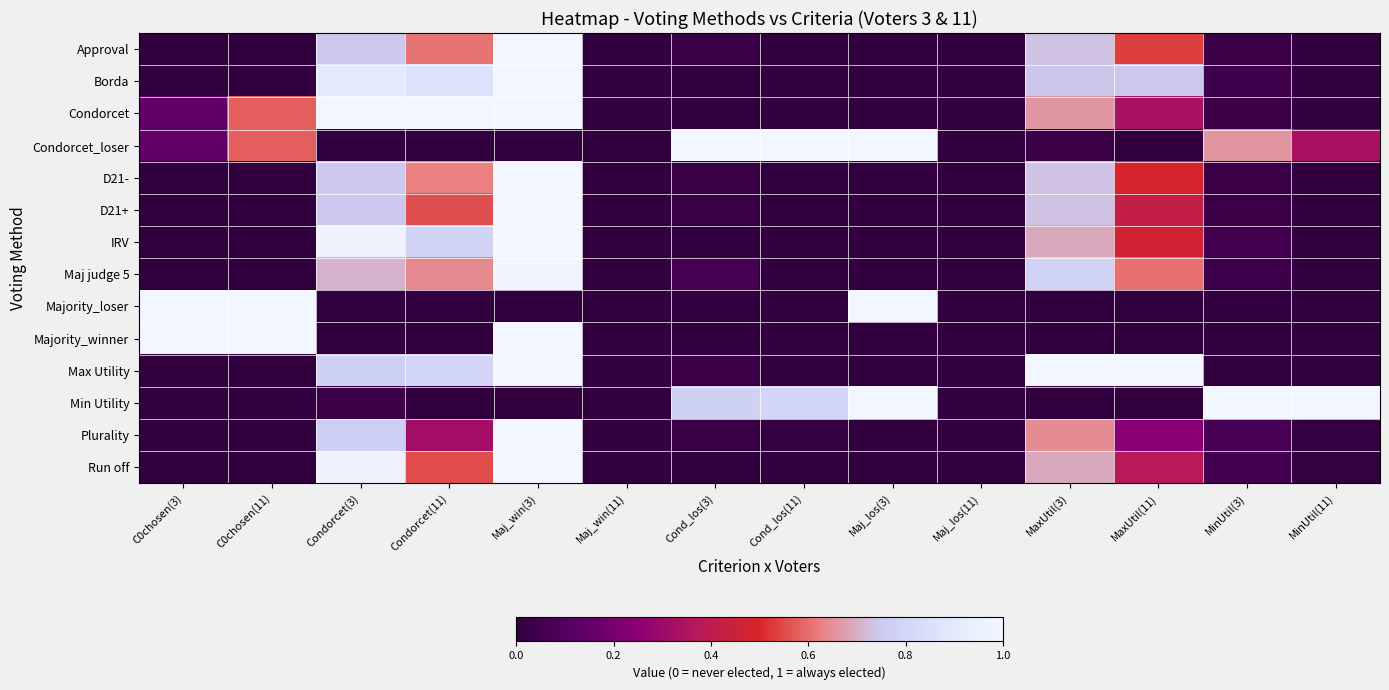

Reading left to right, what are all the values shown in this chart?

Approval: C0chosen(3)=0.0	C0chosen(11)=0.0	Condorcet(3)=0.7	Condorcet(11)=0.6	Maj_win(3)=1.0	Maj_win(11)=0.0	Cond_los(3)=0.0	Cond_los(11)=0.0	Maj_los(3)=0.0	Maj_los(11)=0.0	MaxUtil(3)=0.7	MaxUtil(11)=0.5	MinUtil(3)=0.0	MinUtil(11)=0.0
Borda: C0chosen(3)=0.0	C0chosen(11)=0.0	Condorcet(3)=0.9	Condorcet(11)=0.9	Maj_win(3)=1.0	Maj_win(11)=0.0	Cond_los(3)=0.0	Cond_los(11)=0.0	Maj_los(3)=0.0	Maj_los(11)=0.0	MaxUtil(3)=0.7	MaxUtil(11)=0.7	MinUtil(3)=0.0	MinUtil(11)=0.0
Condorcet: C0chosen(3)=0.1	C0chosen(11)=0.6	Condorcet(3)=1.0	Condorcet(11)=1.0	Maj_win(3)=1.0	Maj_win(11)=0.0	Cond_los(3)=0.0	Cond_los(11)=0.0	Maj_los(3)=0.0	Maj_los(11)=0.0	MaxUtil(3)=0.7	MaxUtil(11)=0.3	MinUtil(3)=0.0	MinUtil(11)=0.0
Condorcet_loser: C0chosen(3)=0.1	C0chosen(11)=0.6	Condorcet(3)=0.0	Condorcet(11)=0.0	Maj_win(3)=0.0	Maj_win(11)=0.0	Cond_los(3)=1.0	Cond_los(11)=1.0	Maj_los(3)=1.0	Maj_los(11)=0.0	MaxUtil(3)=0.0	MaxUtil(11)=0.0	MinUtil(3)=0.7	MinUtil(11)=0.3
D21-: C0chosen(3)=0.0	C0chosen(11)=0.0	Condorcet(3)=0.7	Condorcet(11)=0.6	Maj_win(3)=1.0	Maj_win(11)=0.0	Cond_los(3)=0.0	Cond_los(11)=0.0	Maj_los(3)=0.0	Maj_los(11)=0.0	MaxUtil(3)=0.7	MaxUtil(11)=0.5	MinUtil(3)=0.0	MinUtil(11)=0.0
D21+: C0chosen(3)=0.0	C0chosen(11)=0.0	Condorcet(3)=0.7	Condorcet(11)=0.6	Maj_win(3)=1.0	Maj_win(11)=0.0	Cond_los(3)=0.0	Cond_los(11)=0.0	Maj_los(3)=0.0	Maj_los(11)=0.0	MaxUtil(3)=0.7	MaxUtil(11)=0.4	MinUtil(3)=0.0	MinUtil(11)=0.0
IRV: C0chosen(3)=0.0	C0chosen(11)=0.0	Condorcet(3)=1.0	Condorcet(11)=0.8	Maj_win(3)=1.0	Maj_win(11)=0.0	Cond_los(3)=0.0	Cond_los(11)=0.0	Maj_los(3)=0.0	Maj_los(11)=0.0	MaxUtil(3)=0.7	MaxUtil(11)=0.5	MinUtil(3)=0.1	MinUtil(11)=0.0
Maj judge 5: C0chosen(3)=0.0	C0chosen(11)=0.0	Condorcet(3)=0.7	Condorcet(11)=0.6	Maj_win(3)=1.0	Maj_win(11)=0.0	Cond_los(3)=0.1	Cond_los(11)=0.0	Maj_los(3)=0.0	Maj_los(11)=0.0	MaxUtil(3)=0.8	MaxUtil(11)=0.6	MinUtil(3)=0.0	MinUtil(11)=0.0
Majority_loser: C0chosen(3)=1.0	C0chosen(11)=1.0	Condorcet(3)=0.0	Condorcet(11)=0.0	Maj_win(3)=0.0	Maj_win(11)=0.0	Cond_los(3)=0.0	Cond_los(11)=0.0	Maj_los(3)=1.0	Maj_los(11)=0.0	MaxUtil(3)=0.0	MaxUtil(11)=0.0	MinUtil(3)=0.0	MinUtil(11)=0.0
Majority_winner: C0chosen(3)=1.0	C0chosen(11)=1.0	Condorcet(3)=0.0	Condorcet(11)=0.0	Maj_win(3)=1.0	Maj_win(11)=0.0	Cond_los(3)=0.0	Cond_los(11)=0.0	Maj_los(3)=0.0	Maj_los(11)=0.0	MaxUtil(3)=0.0	MaxUtil(11)=0.0	MinUtil(3)=0.0	MinUtil(11)=0.0
Max Utility: C0chosen(3)=0.0	C0chosen(11)=0.0	Condorcet(3)=0.8	Condorcet(11)=0.8	Maj_win(3)=1.0	Maj_win(11)=0.0	Cond_los(3)=0.0	Cond_los(11)=0.0	Maj_los(3)=0.0	Maj_los(11)=0.0	MaxUtil(3)=1.0	MaxUtil(11)=1.0	MinUtil(3)=0.0	MinUtil(11)=0.0
Min Utility: C0chosen(3)=0.0	C0chosen(11)=0.0	Condorcet(3)=0.0	Condorcet(11)=0.0	Maj_win(3)=0.0	Maj_win(11)=0.0	Cond_los(3)=0.8	Cond_los(11)=0.8	Maj_los(3)=1.0	Maj_los(11)=0.0	MaxUtil(3)=0.0	MaxUtil(11)=0.0	MinUtil(3)=1.0	MinUtil(11)=1.0
Plurality: C0chosen(3)=0.0	C0chosen(11)=0.0	Condorcet(3)=0.8	Condorcet(11)=0.3	Maj_win(3)=1.0	Maj_win(11)=0.0	Cond_los(3)=0.0	Cond_los(11)=0.0	Maj_los(3)=0.0	Maj_los(11)=0.0	MaxUtil(3)=0.6	MaxUtil(11)=0.2	MinUtil(3)=0.1	MinUtil(11)=0.0
Run off: C0chosen(3)=0.0	C0chosen(11)=0.0	Condorcet(3)=1.0	Condorcet(11)=0.6	Maj_win(3)=1.0	Maj_win(11)=0.0	Cond_los(3)=0.0	Cond_los(11)=0.0	Maj_los(3)=0.0	Maj_los(11)=0.0	MaxUtil(3)=0.7	MaxUtil(11)=0.4	MinUtil(3)=0.1	MinUtil(11)=0.0